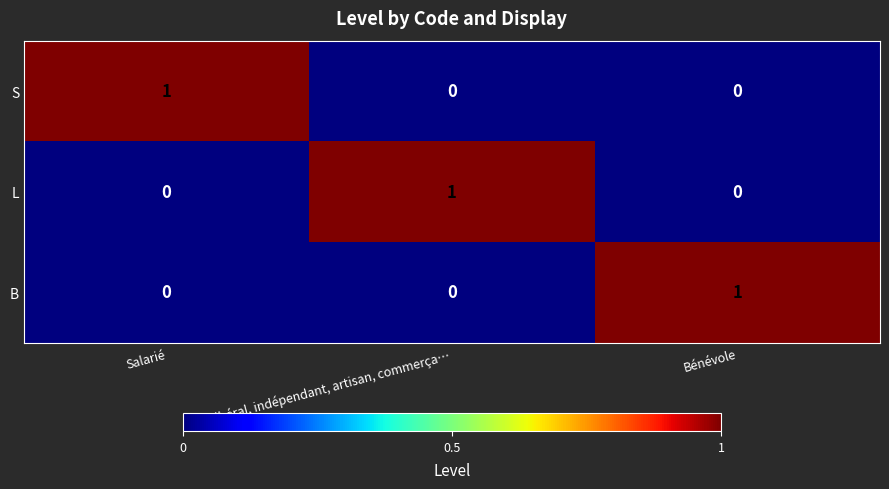

True or false: S has a value of 1 at Salarié.

True